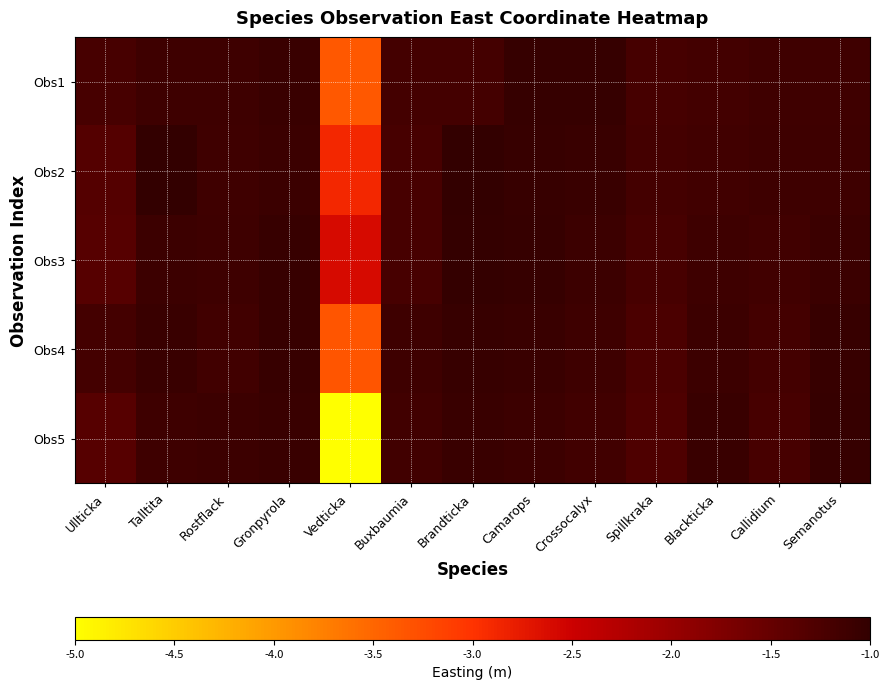

What is the spread (max minus min) of values at Brandticka?

0.2